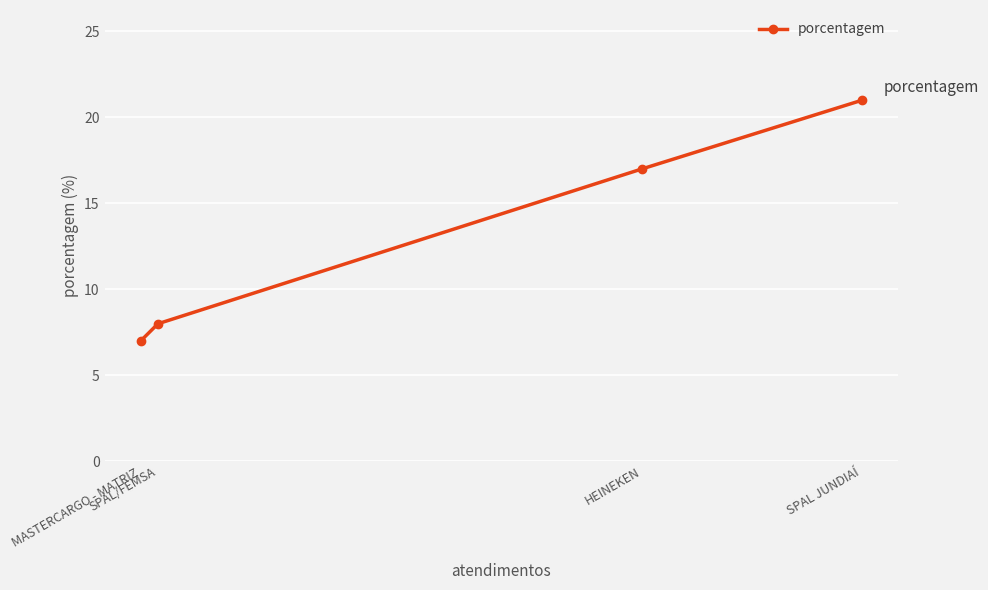

Read the value at MASTERCARGO - MATRIZ, to the nearest 5.

5